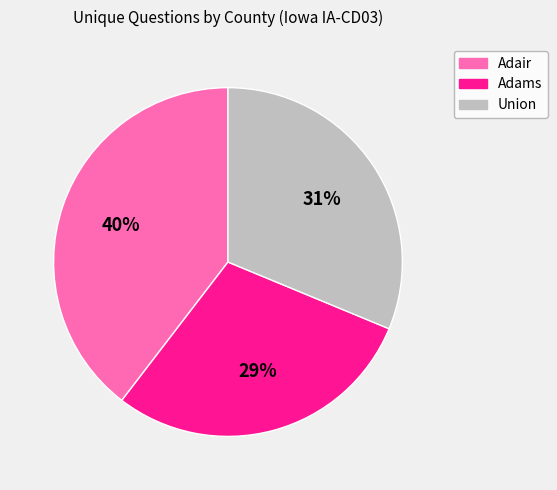

Is Adair the majority of the pie?

No